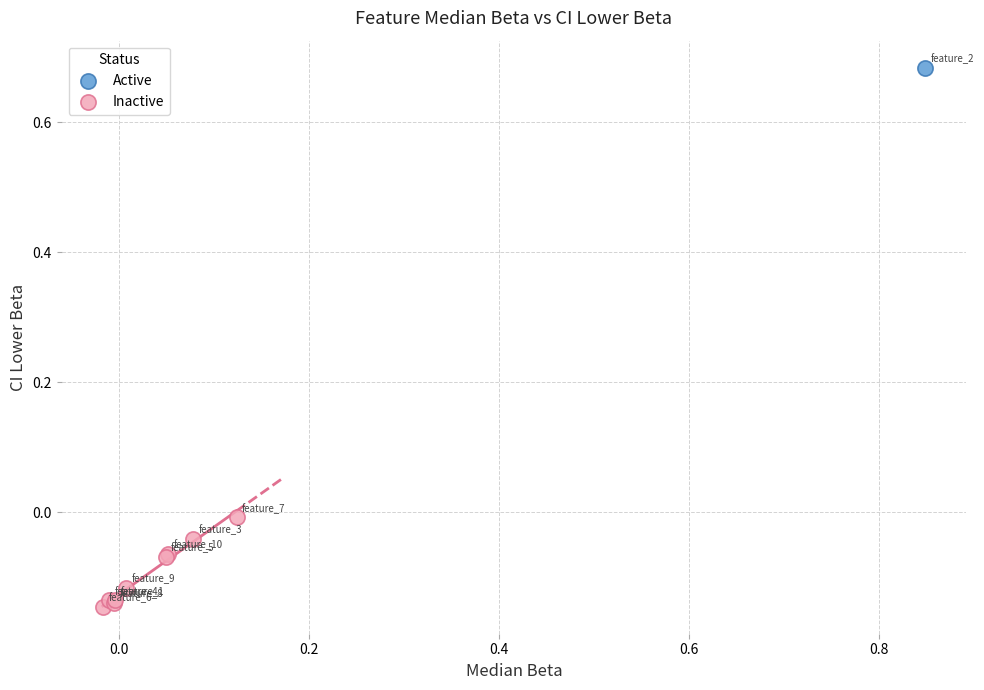

What are all the series names shown in the legend?

Active, Inactive